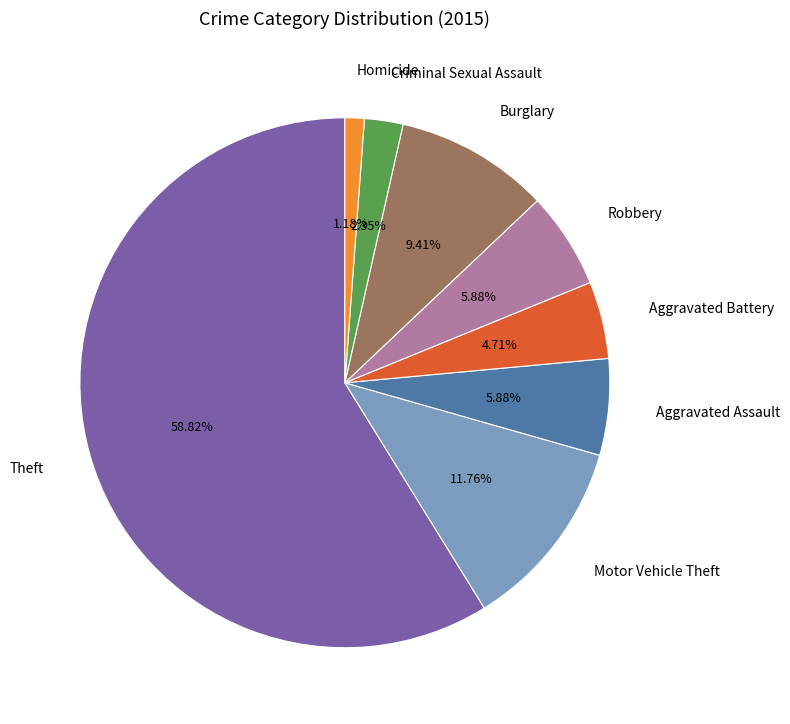

To the nearest percent, what is the difference between the largest and smallest slice percentages?

58%